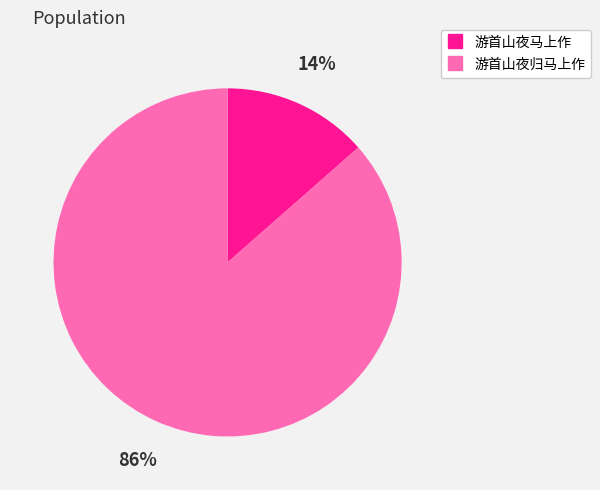

To the nearest percent, what is the combined percentage of 游首山夜归马上作 and 游首山夜马上作?

100%